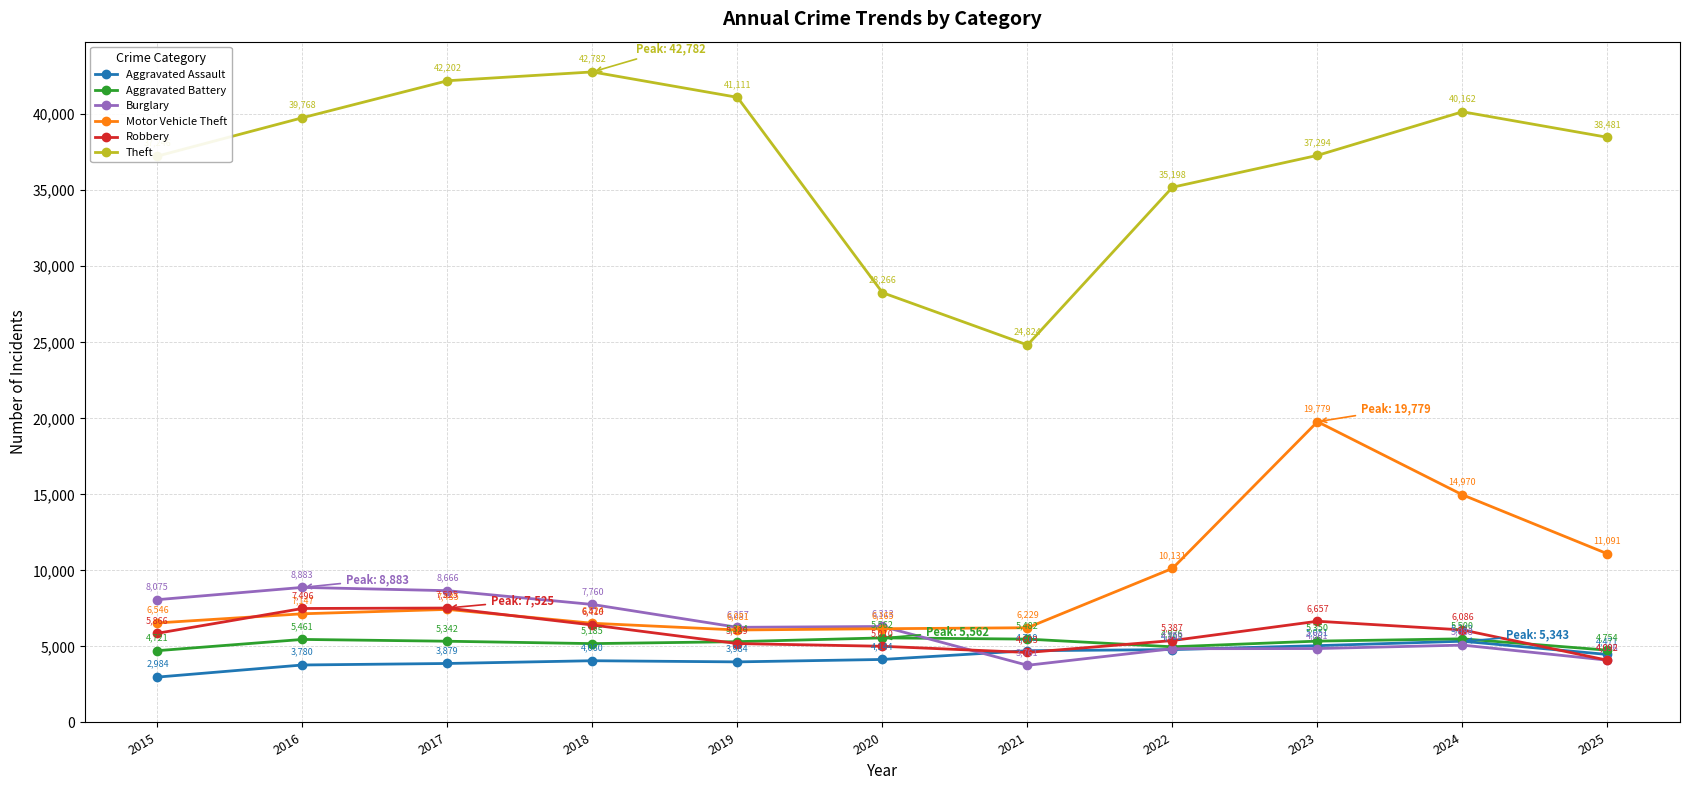

How many intersections are there between Robbery and Burglary?

2